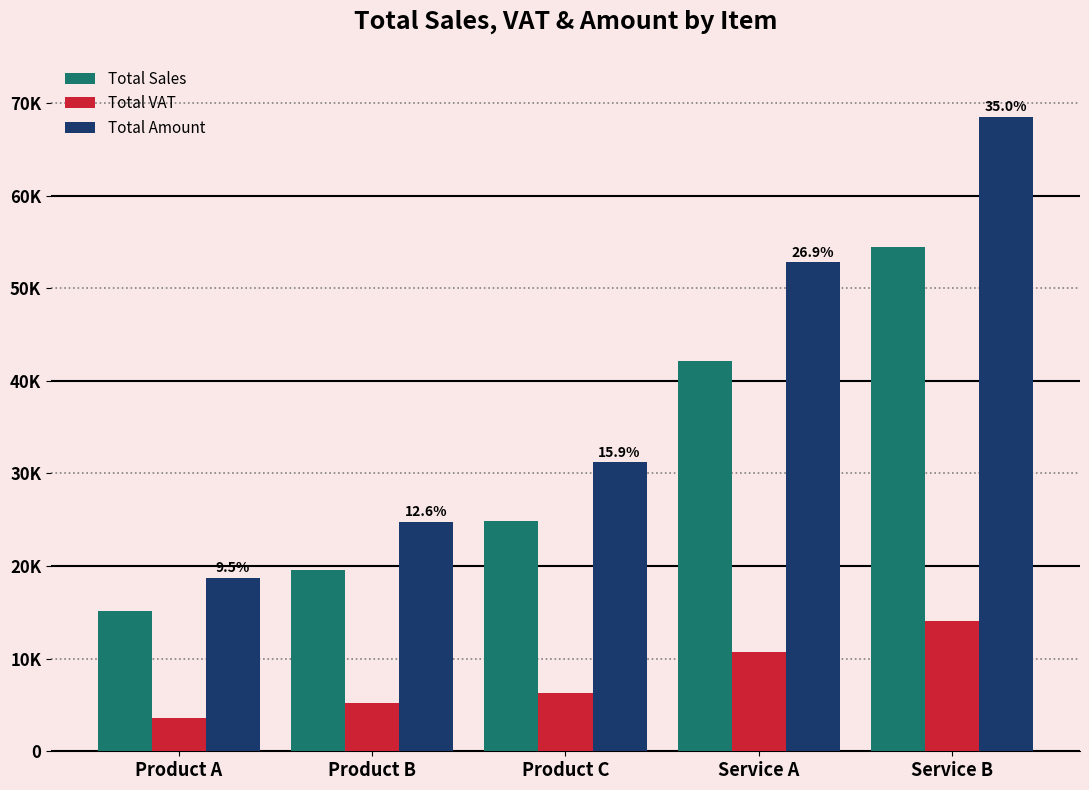

Reading right to left, extract all data points from this chart.

Total Sales: 54407.5	42108.0	24882.0	19552.5	15138.0
Total VAT: 14092.5	10692.0	6318.0	5197.5	3562.0
Total Amount: 68500.0	52800.0	31200.0	24750.0	18700.0